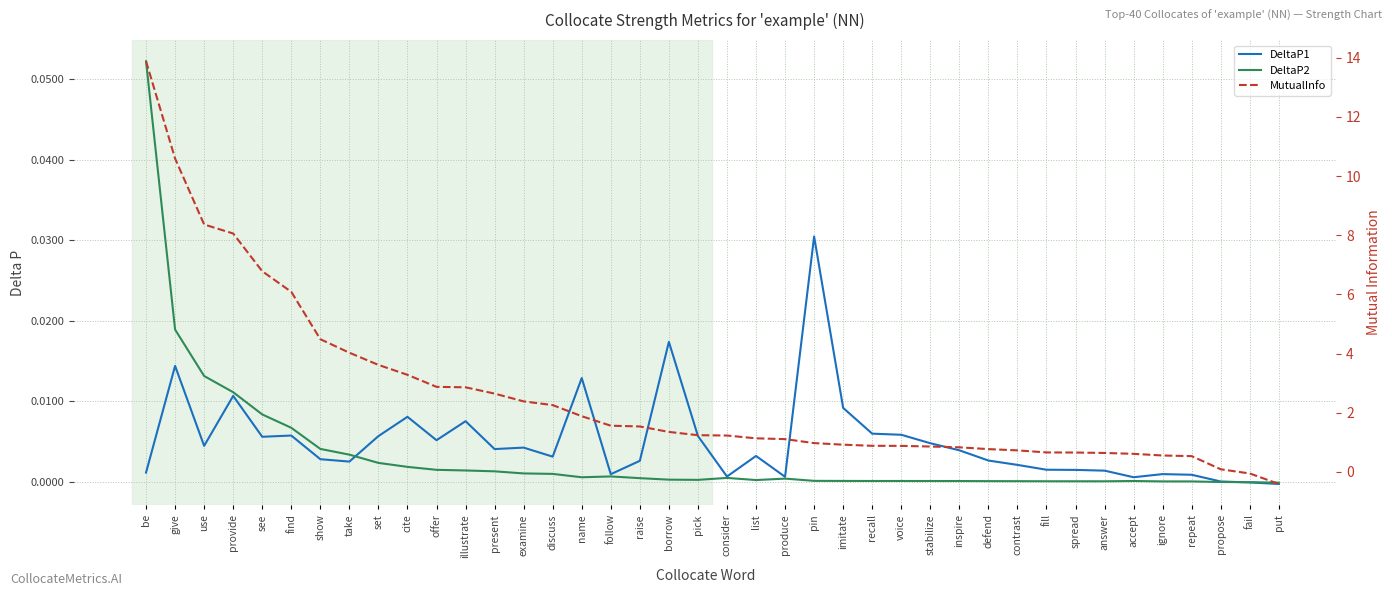

True or false: MutualInfo has more than 1 interior local peaks.

False